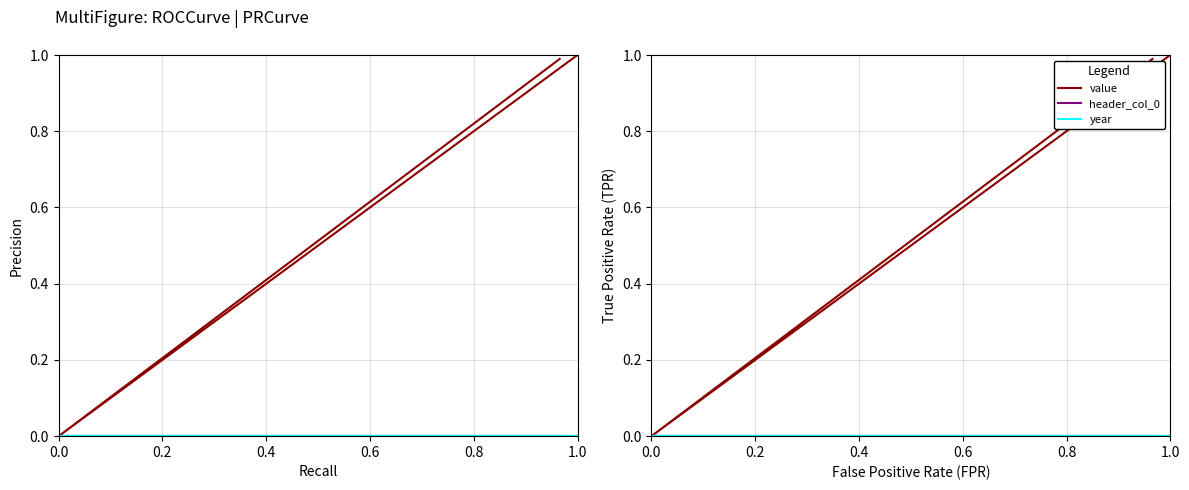

How many lines are shown in the chart?

3